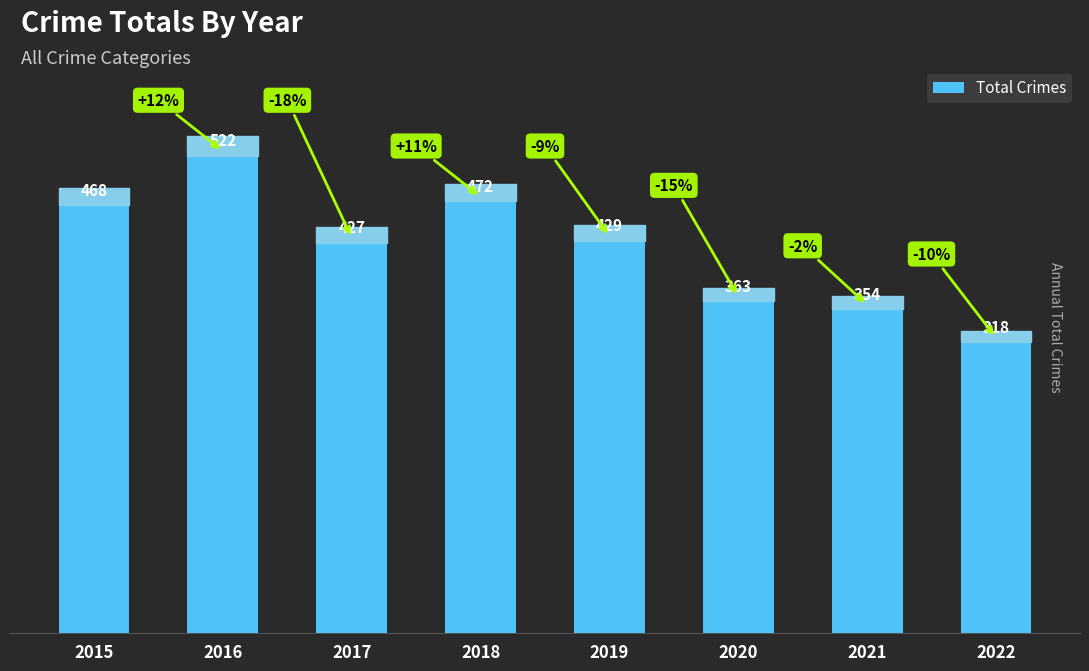

List the labels in order of value, largest first.

2016, 2018, 2015, 2019, 2017, 2020, 2021, 2022